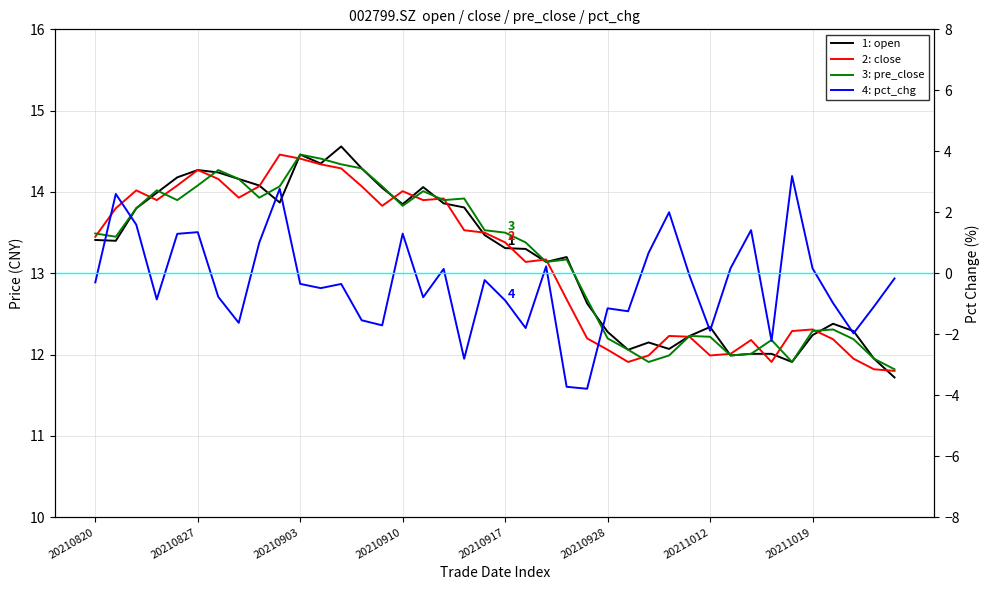

Which series changed the most between 20210830 and 20210831?

pct_chg